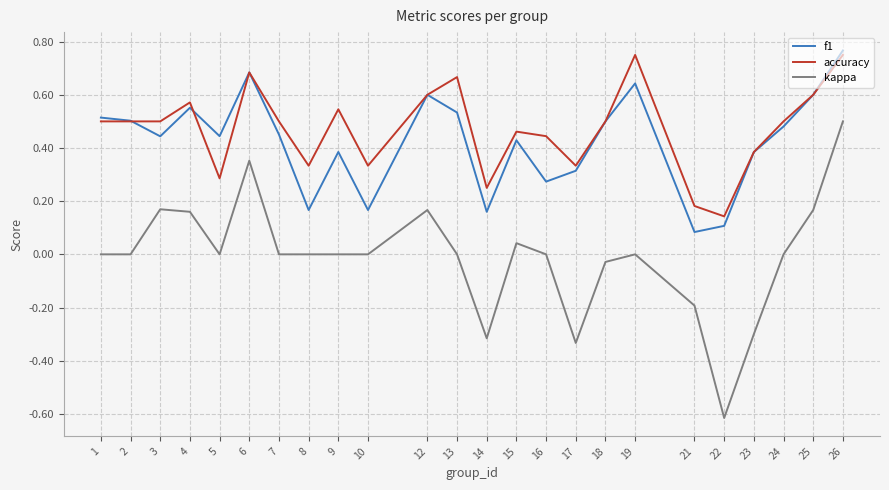

True or false: kappa has a value of -0.3 at 14.

True